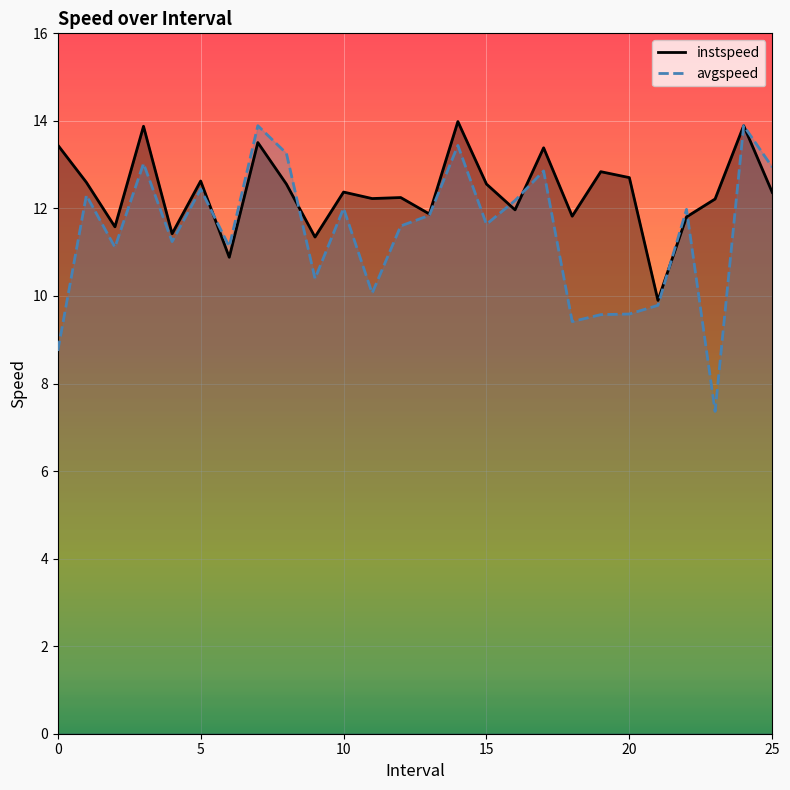

Is the value of avgspeed at 16 greater than the value of instspeed at 9?

Yes